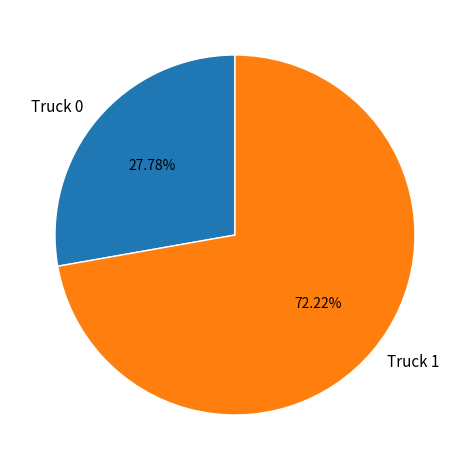

Is there a majority slice in this chart?

Yes